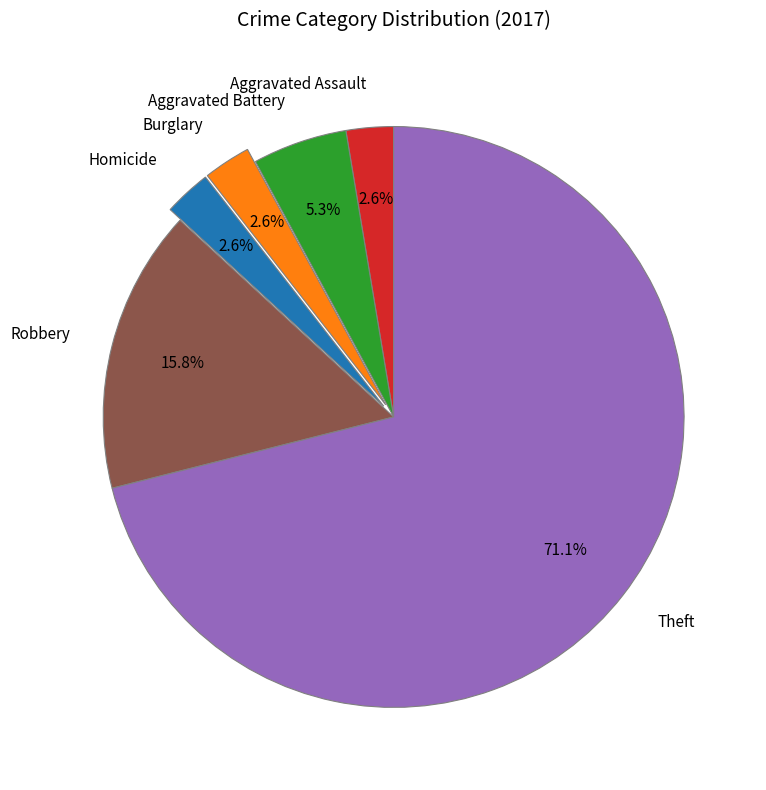

What portion of the pie excludes Theft?

28.9%